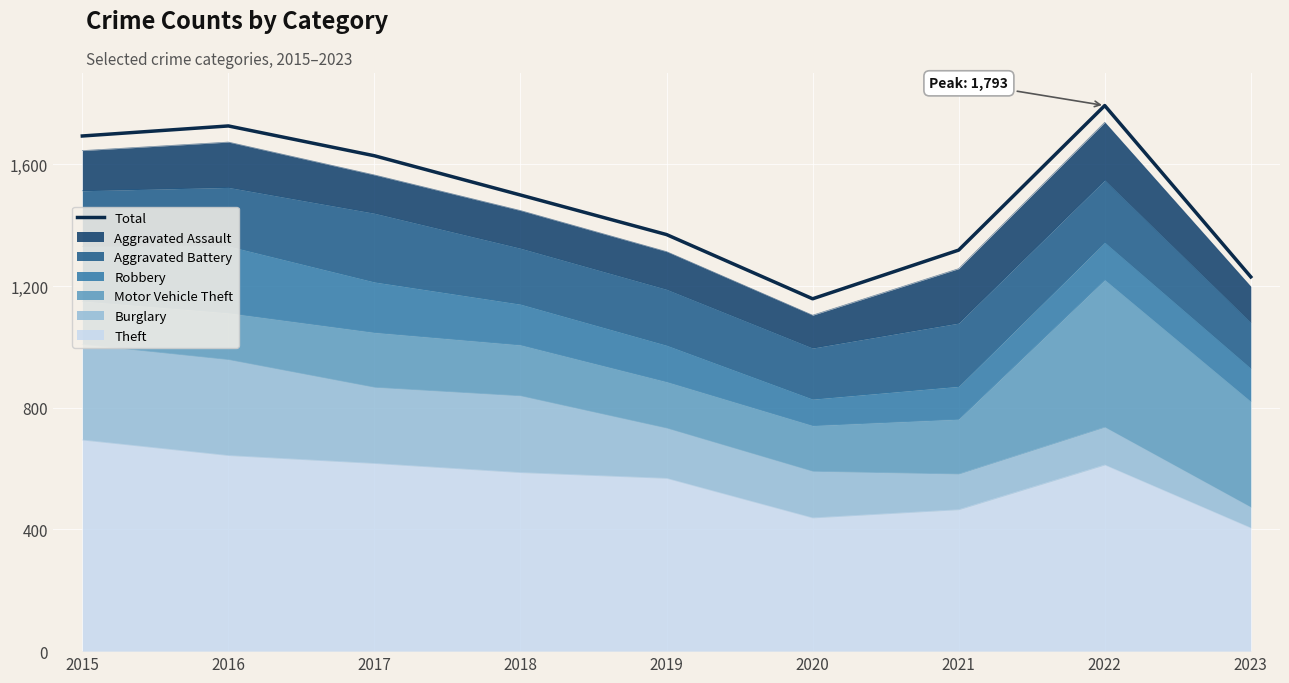

At which category does the data reach its first local peak?

2016